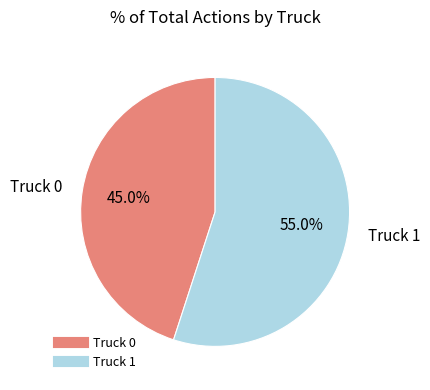

What is the ratio of the value at Truck 1 to the value at Truck 0?

1.2